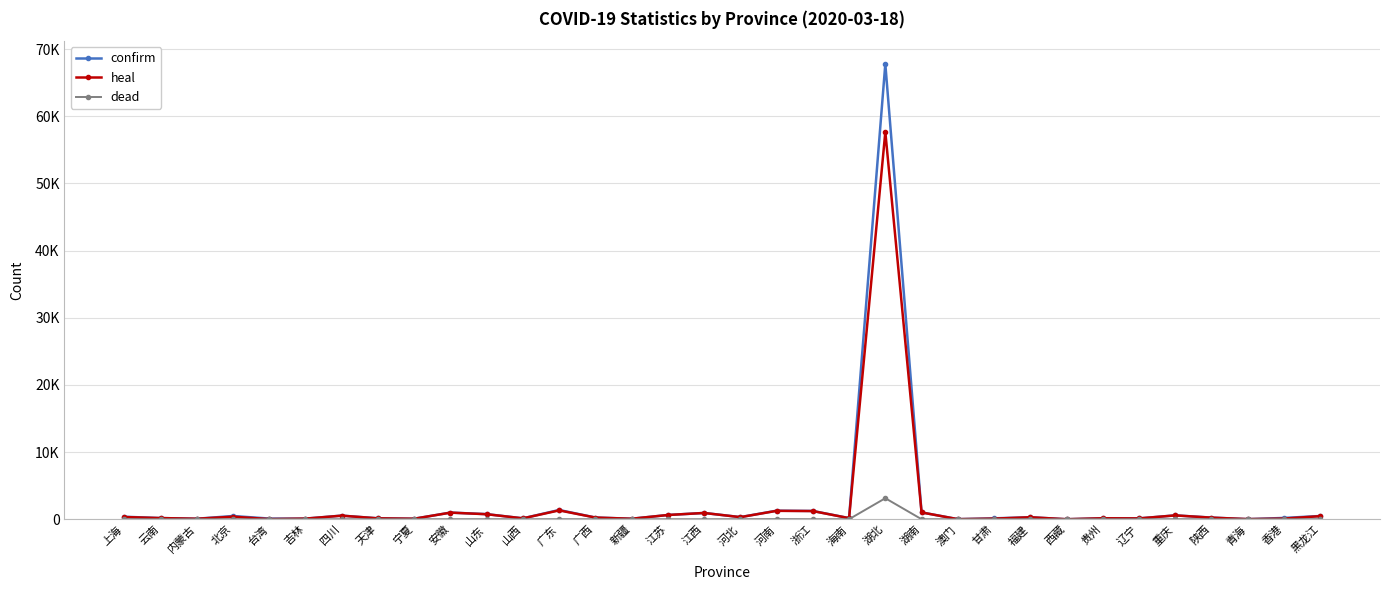

What is the spread (max minus min) of values at 湖南?

1014